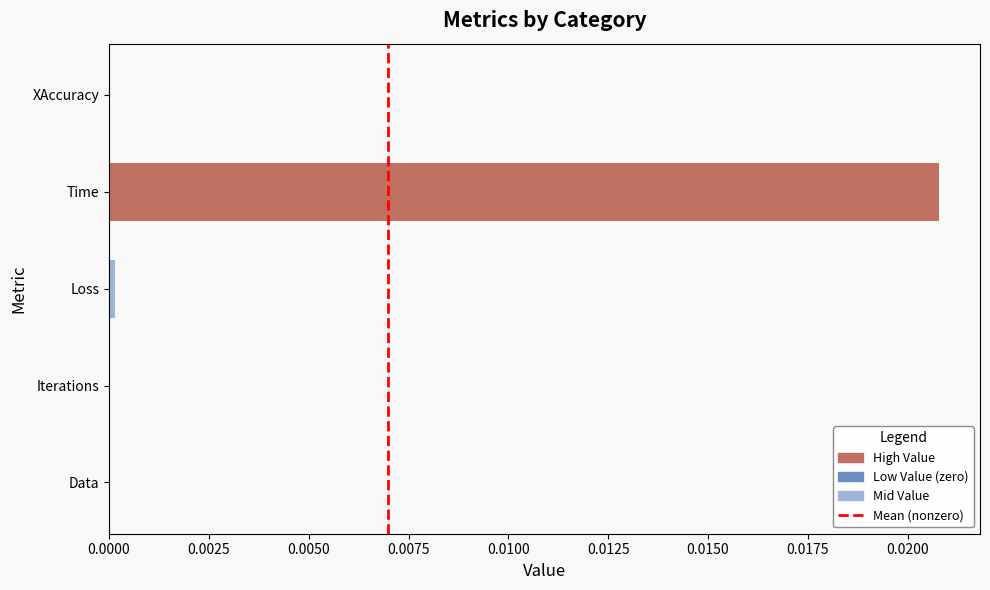

How many series are shown in this chart?

1